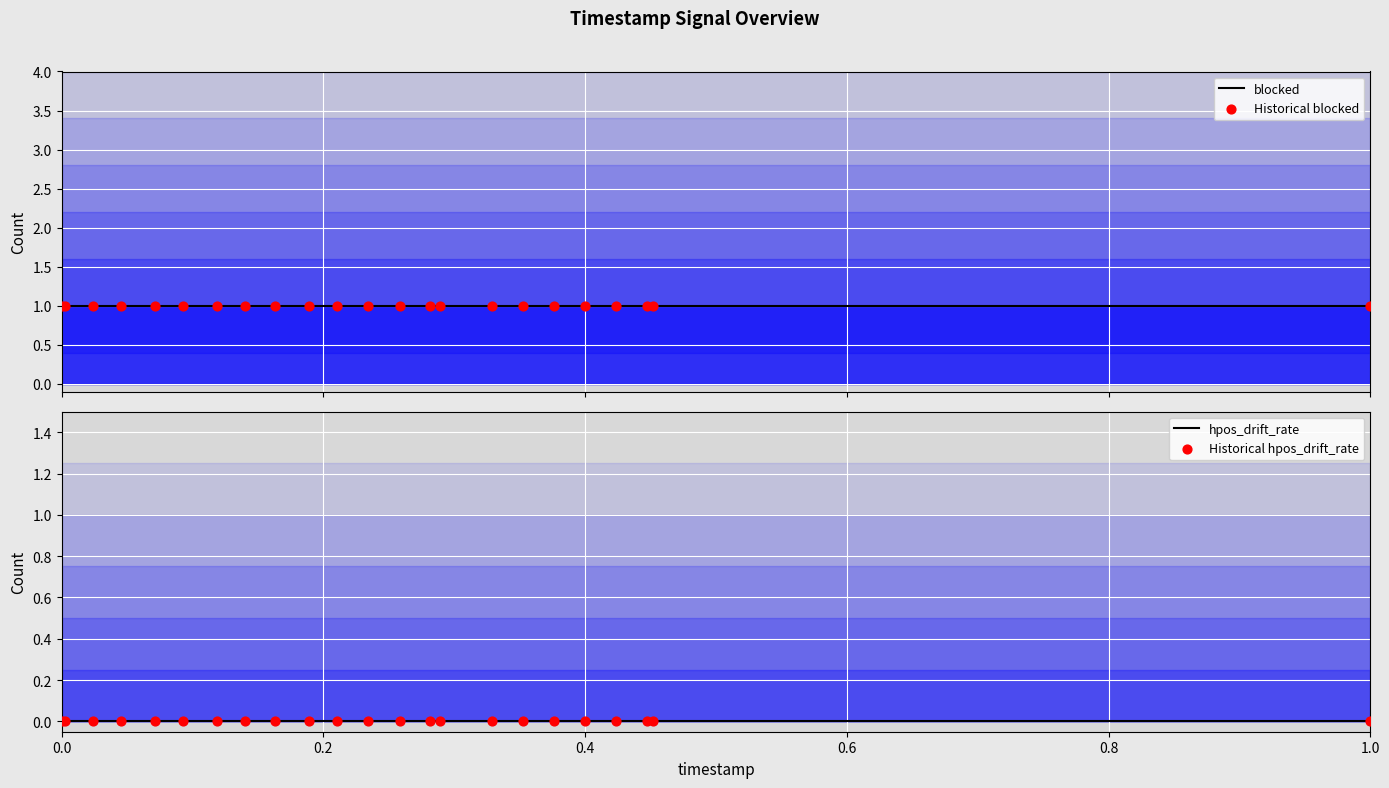

Which series reaches the maximum Y coordinate?

blocked